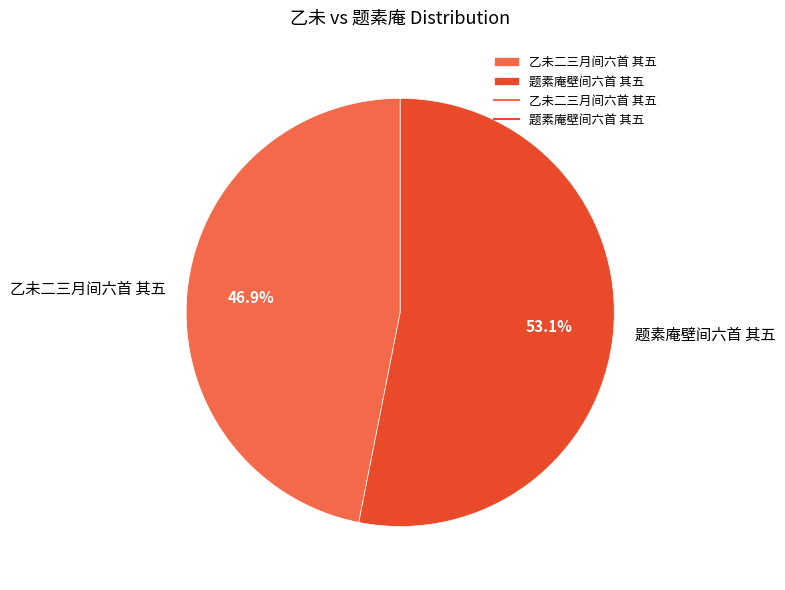

True or false: 乙未二三月间六首 其五 accounts for 38% of the total.

False